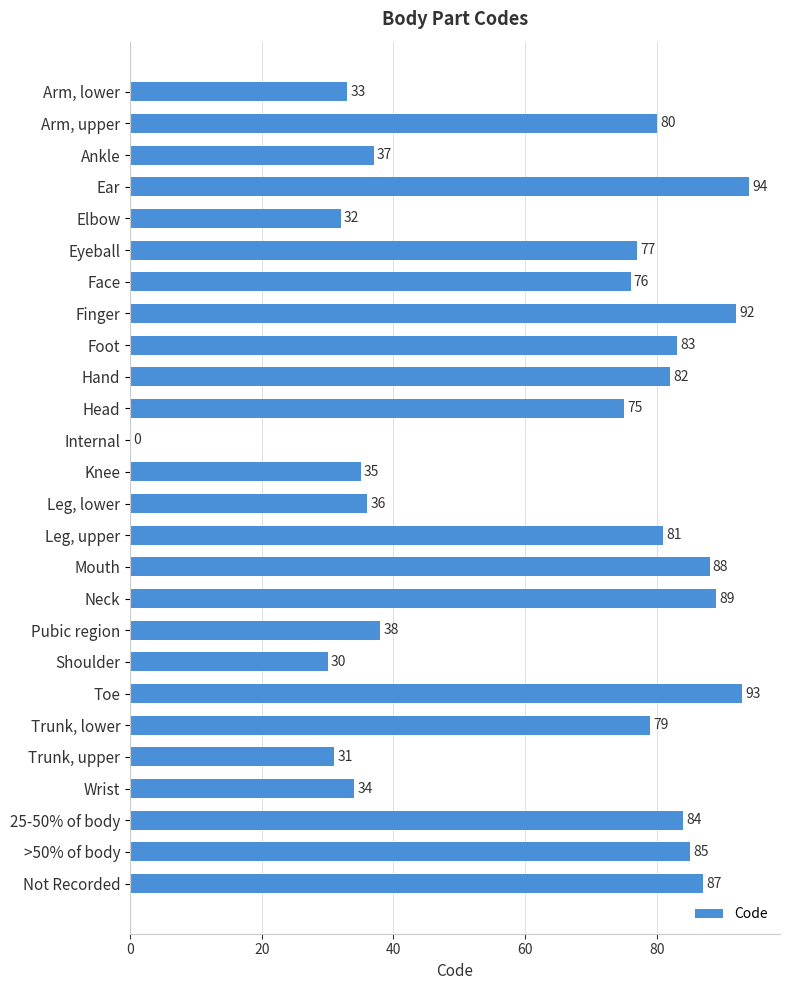

Reading top to bottom, list all the values displayed in this chart.

Arm, lower=33	Arm, upper=80	Ankle=37	Ear=94	Elbow=32	Eyeball=77	Face=76	Finger=92	Foot=83	Hand=82	Head=75	Internal=0	Knee=35	Leg, lower=36	Leg, upper=81	Mouth=88	Neck=89	Pubic region=38	Shoulder=30	Toe=93	Trunk, lower=79	Trunk, upper=31	Wrist=34	25-50% of body=84	>50% of body=85	Not Recorded=87